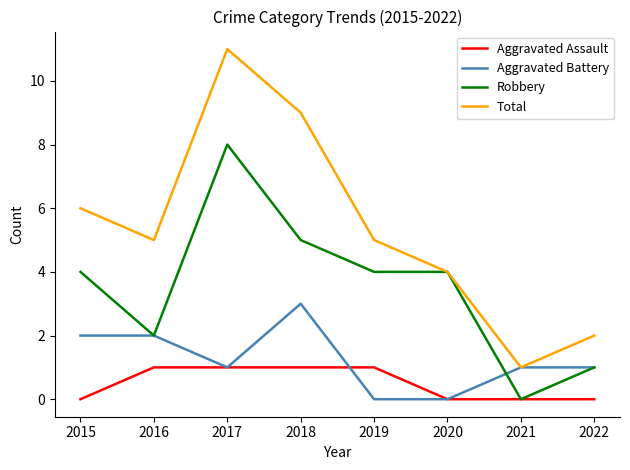

Which series has the largest range (max minus min)?

Total